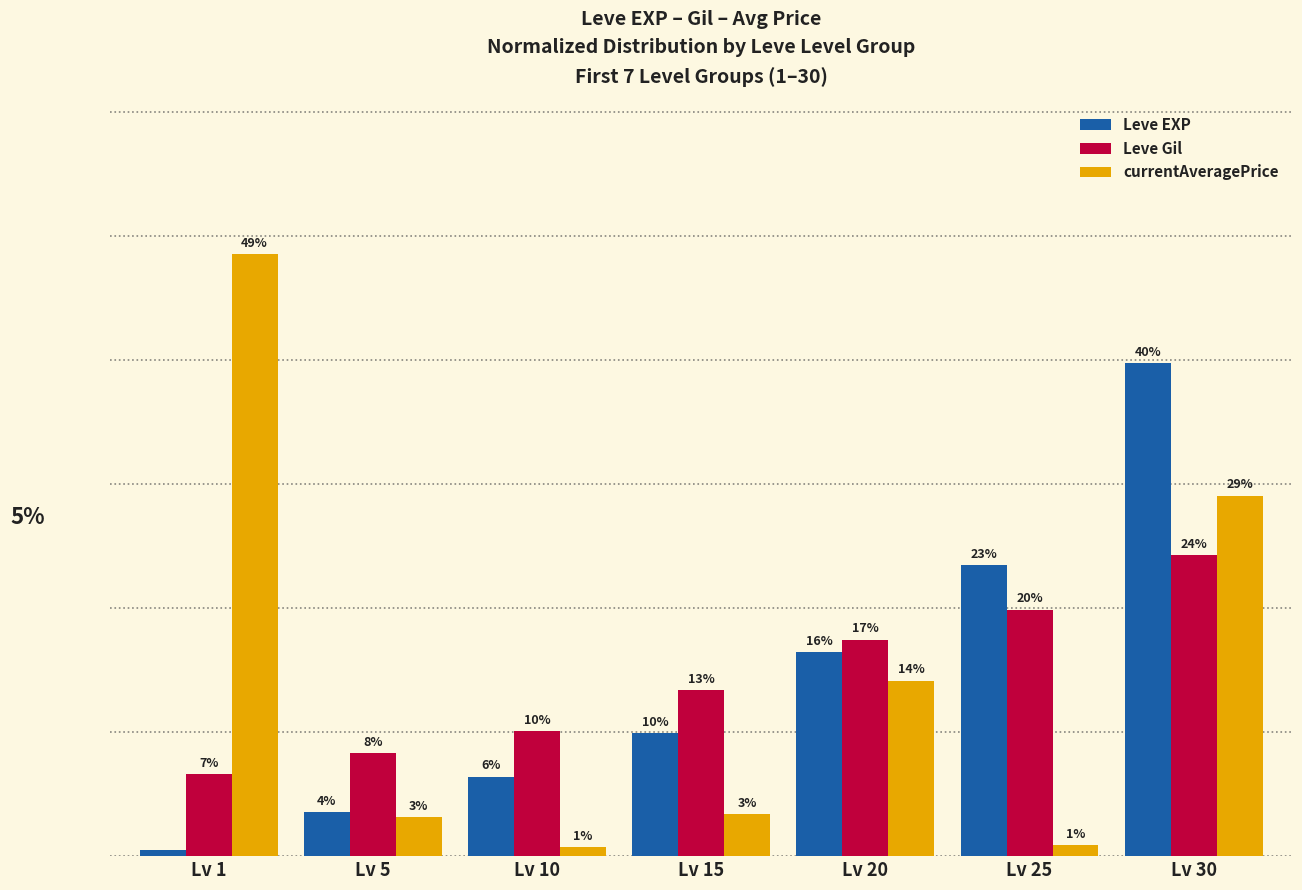

List the labels in order of Leve Gil value, smallest first.

Lv 1, Lv 5, Lv 10, Lv 15, Lv 20, Lv 25, Lv 30